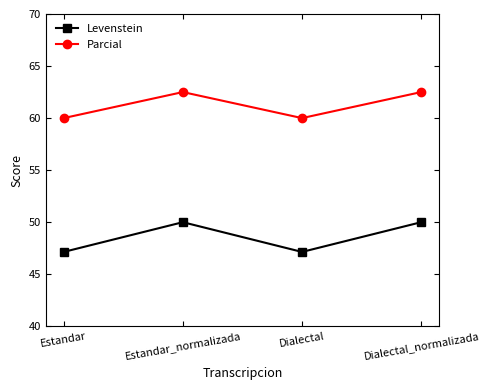

The value of Parcial at Dialectal_normalizada is 62.5. True or false?

True